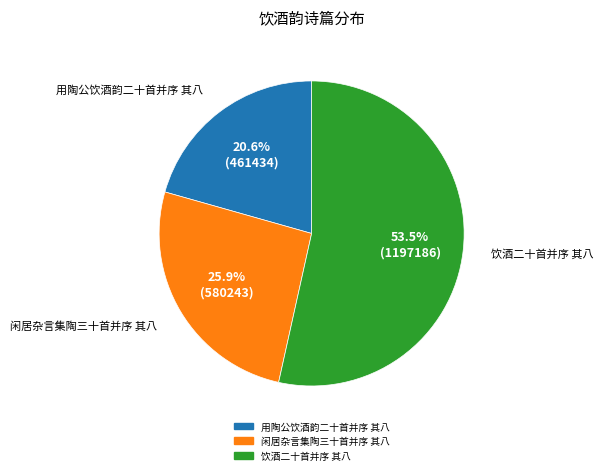

Does any single category account for the majority?

Yes